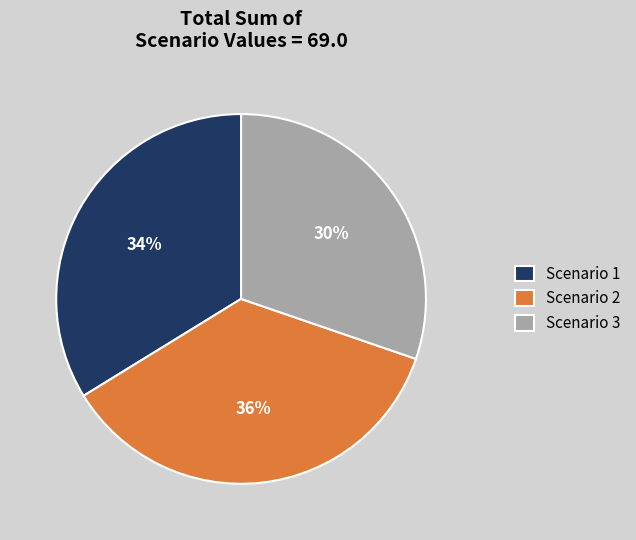

To the nearest percent, what portion does Scenario 1 represent?

34%